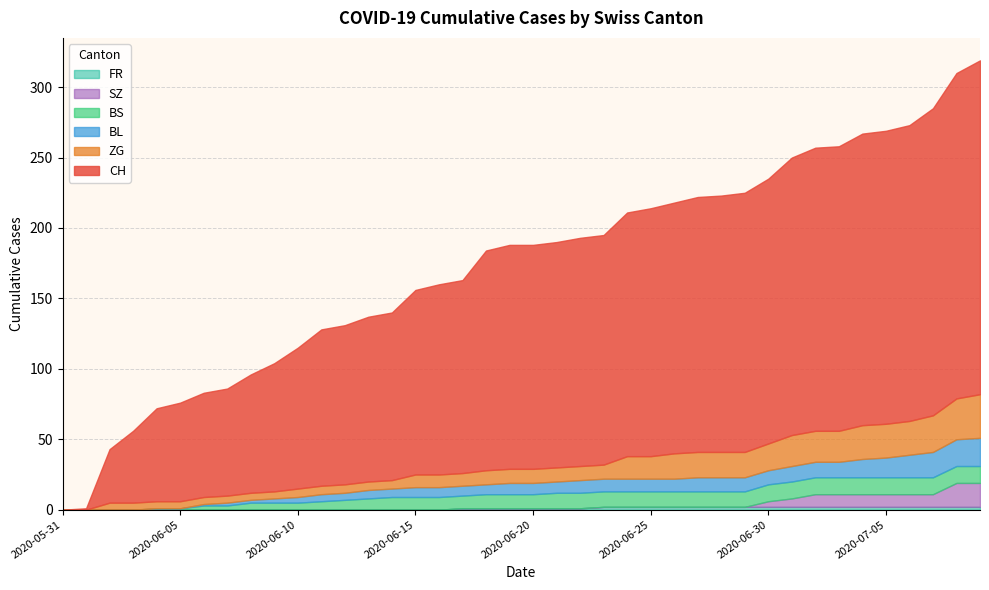

The BL series shows 10 at 2020-06-28. True or false?

True